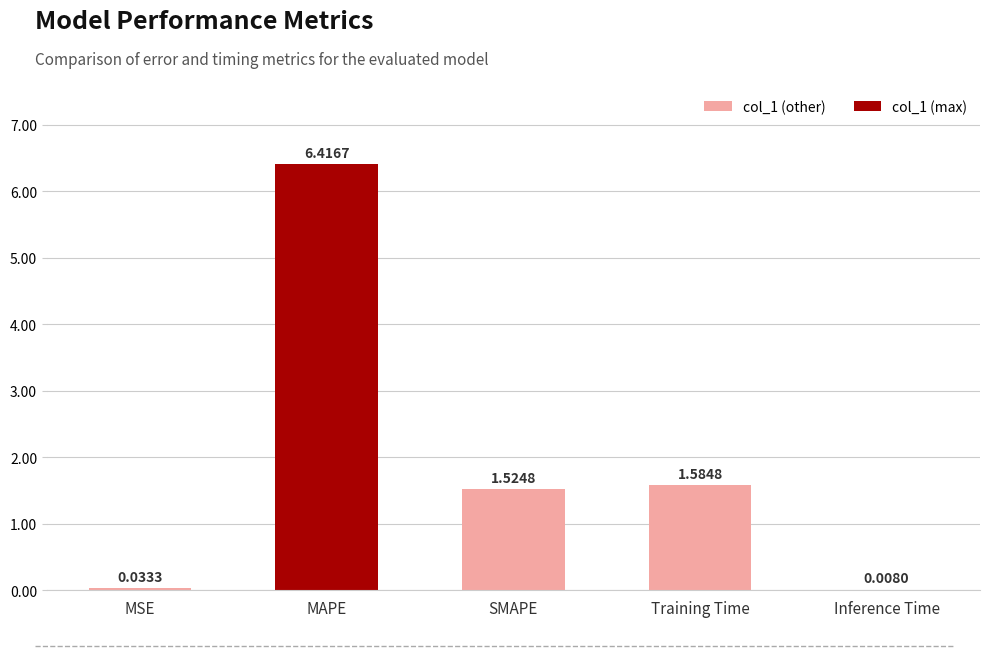

Where is the data nearest to the value 3?

Training Time